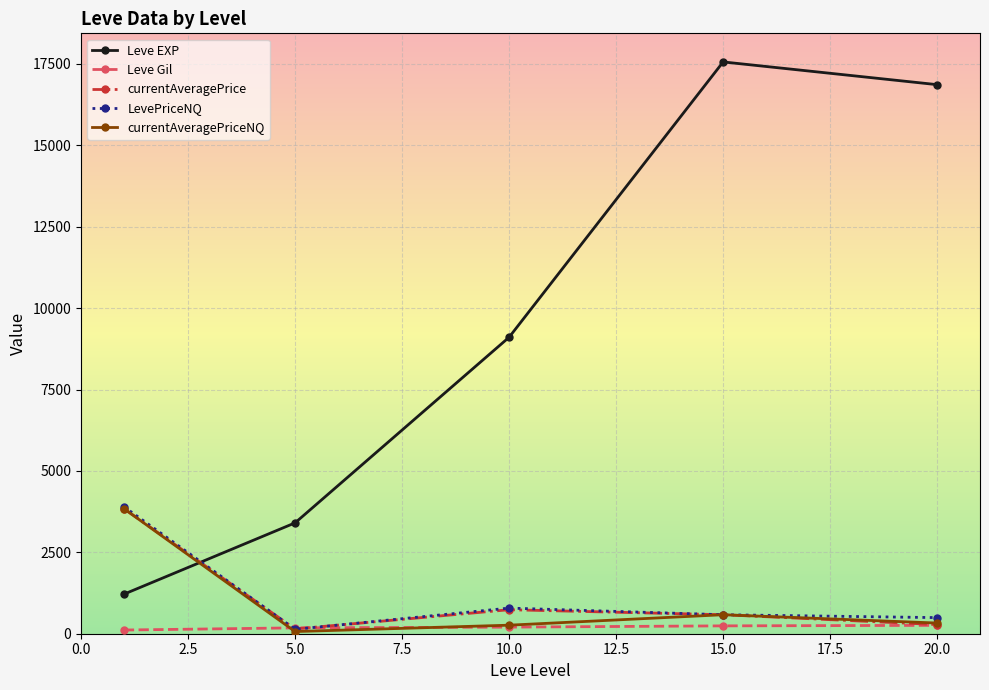

What is the maximum value for currentAveragePrice?

3842.4